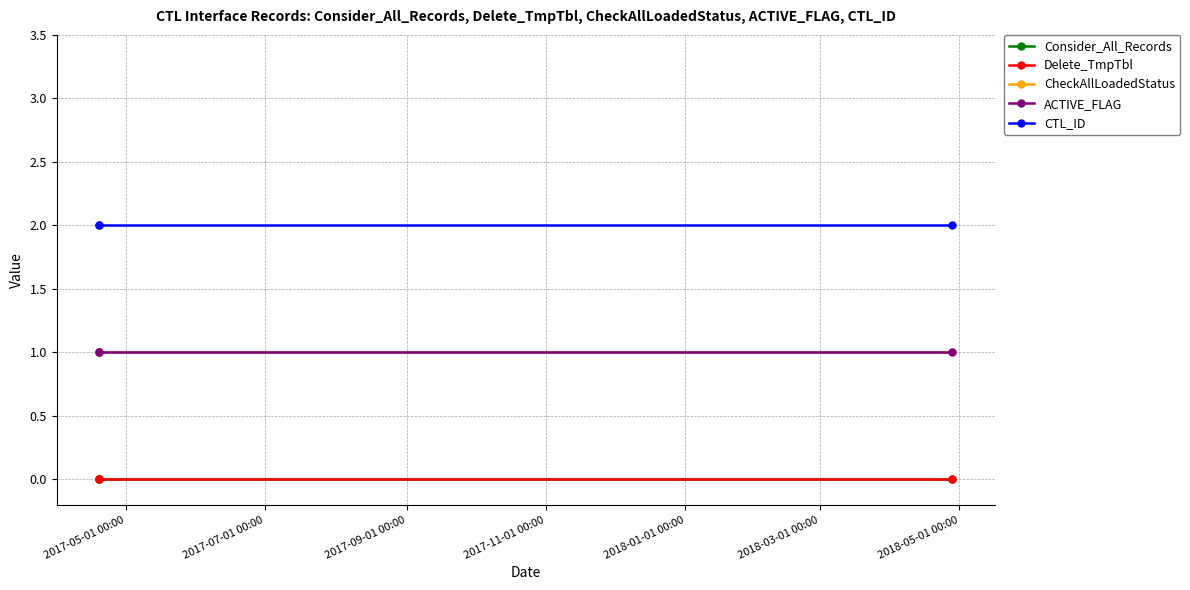

At which label does CTL_ID reach its minimum?

2017-05-01 00:00